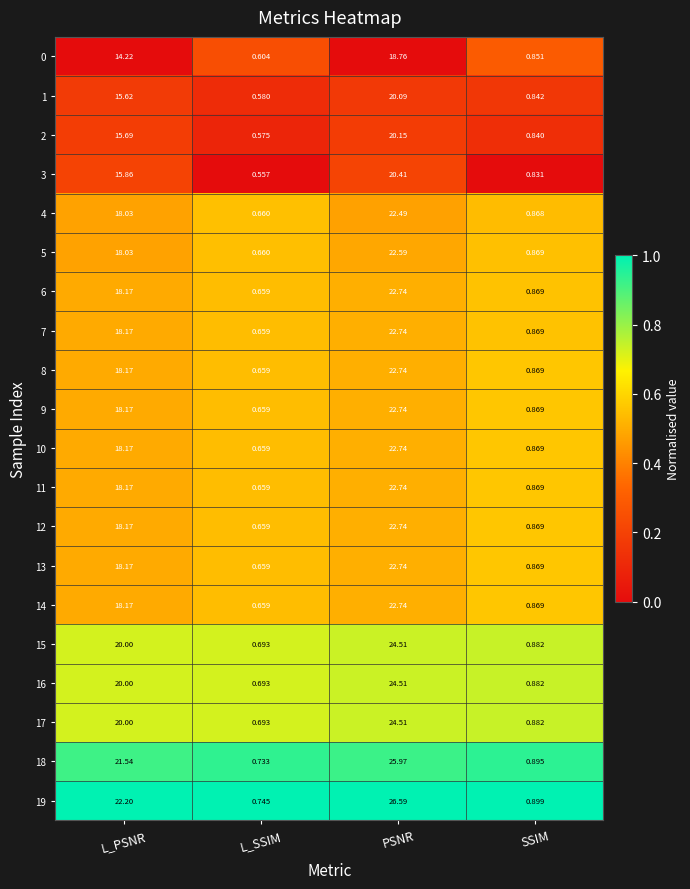

Where is 18 nearest to the value 13?

L_PSNR